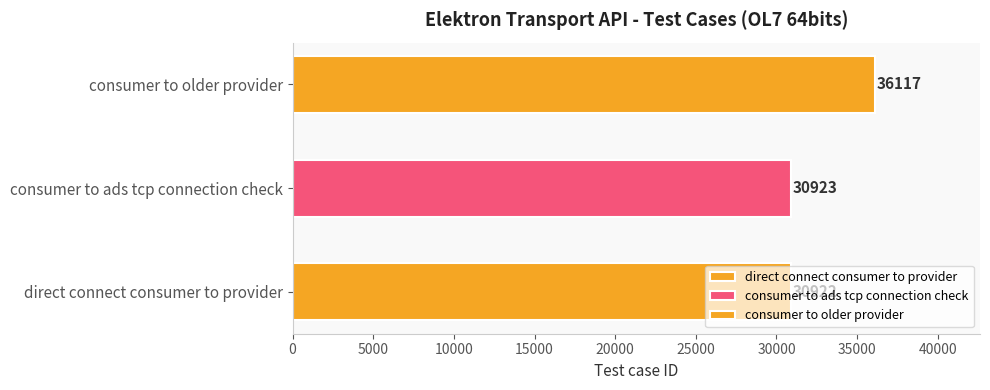

How many bars are there in total?

3